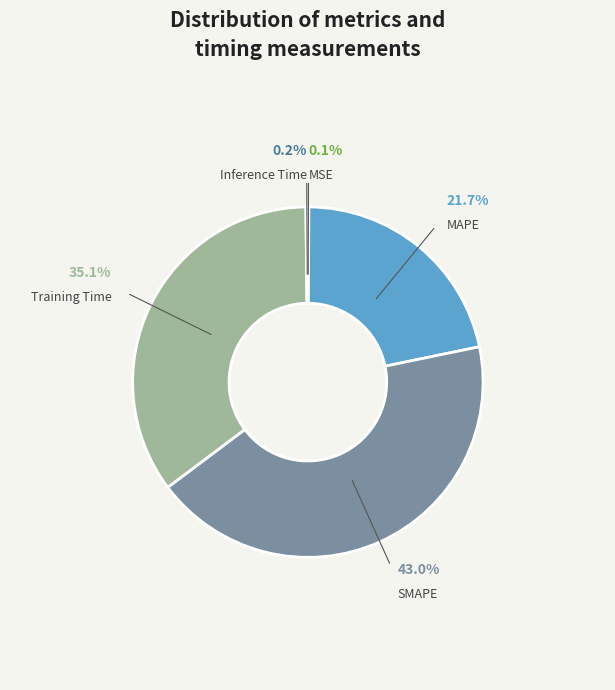

Which has a higher value, MAPE or SMAPE?

SMAPE